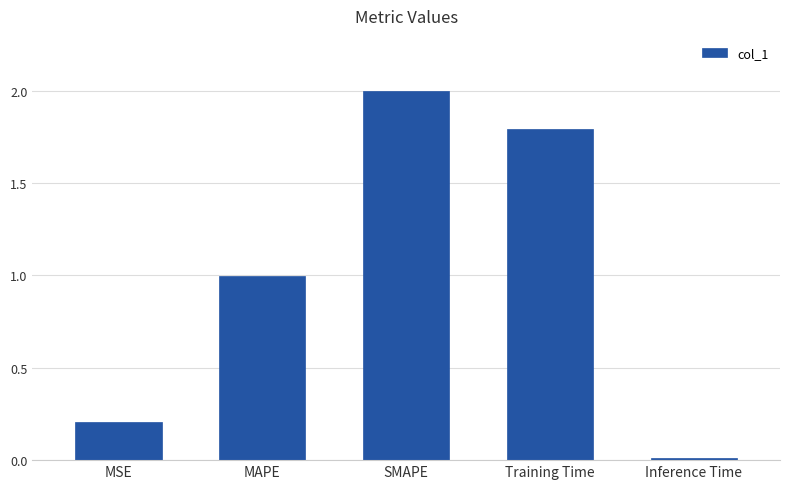

How many bars are there in total?

5